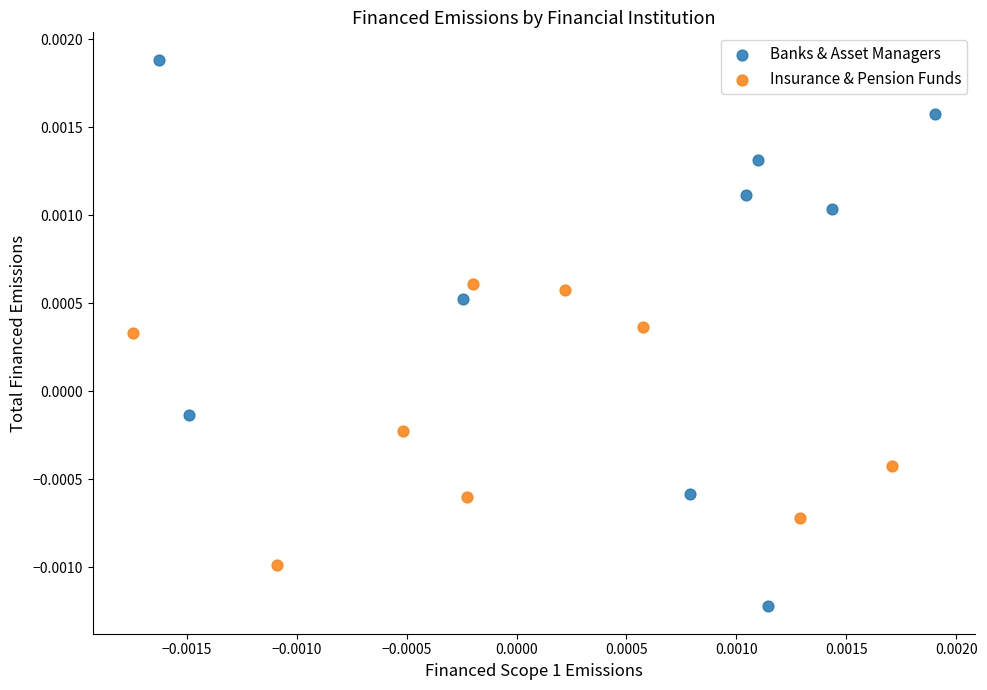

Which series reaches the minimum Y coordinate?

Banks & Asset Managers